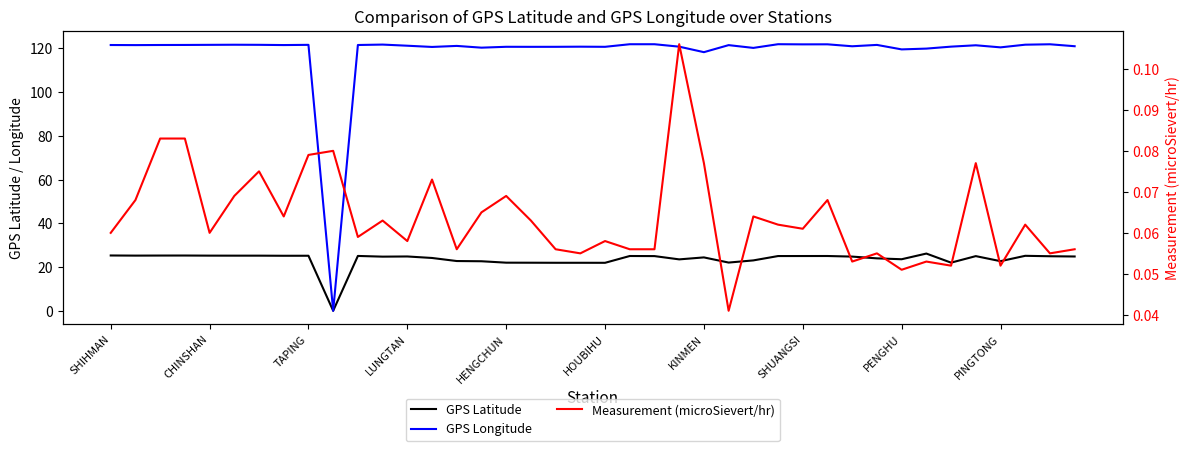

What is the greatest value displayed?

121.9